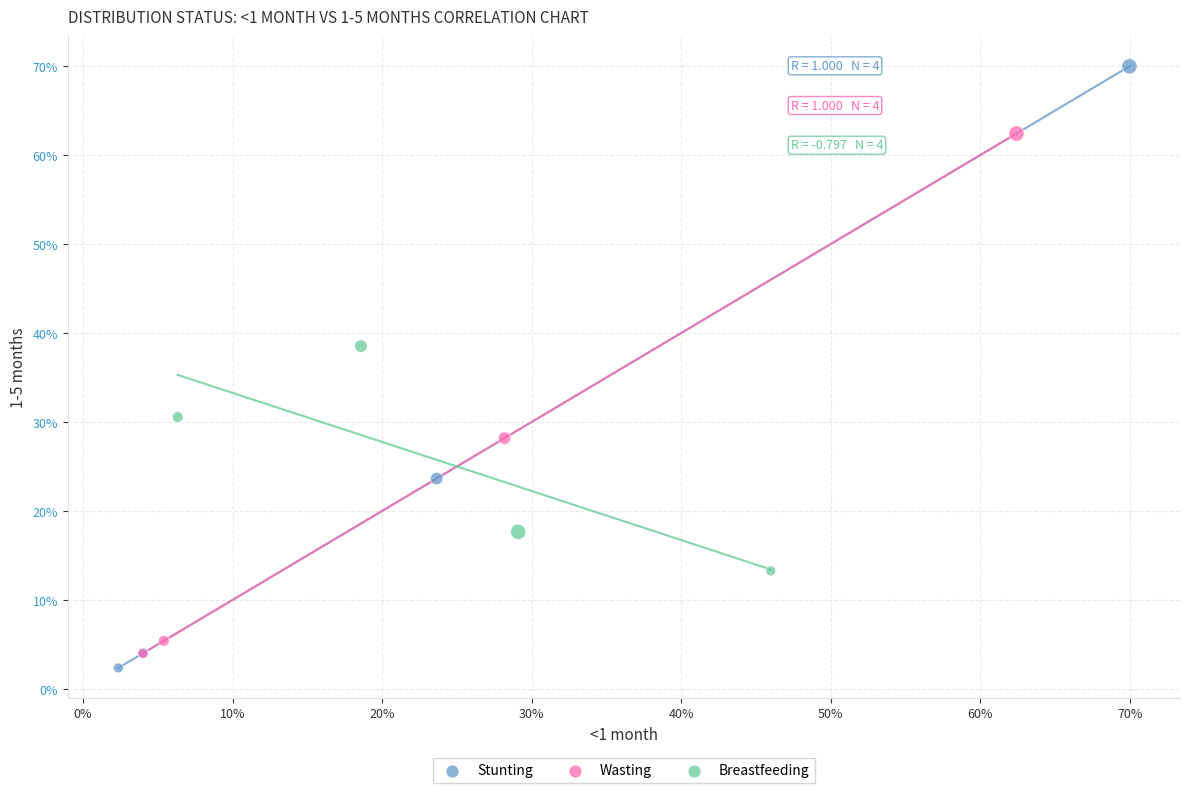

Which series contains the lowest Y value?

Stunting